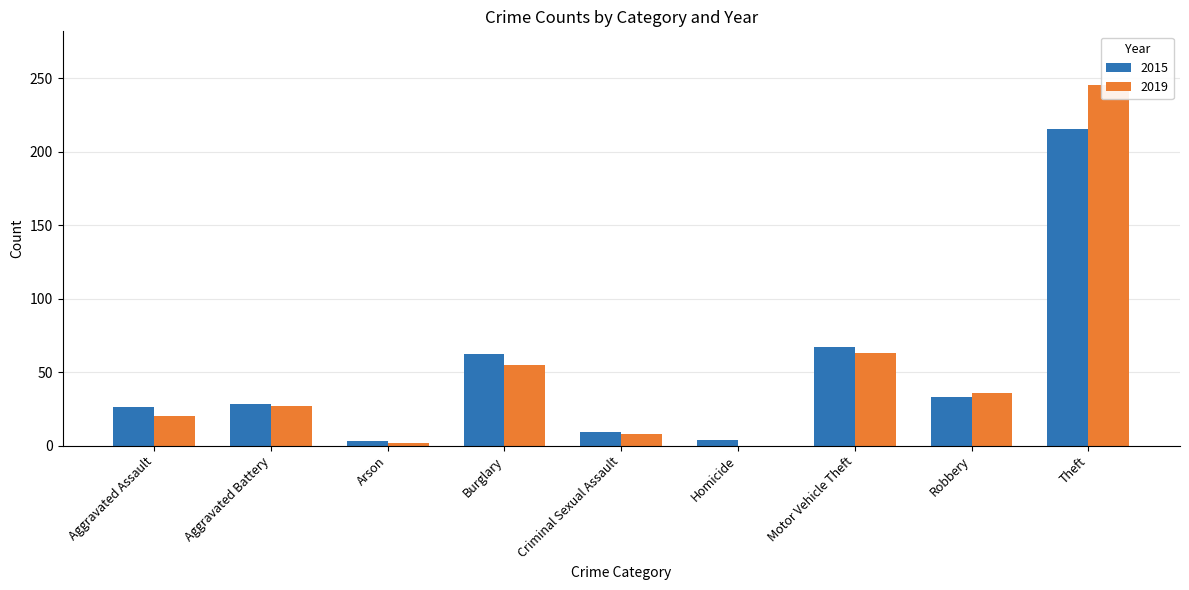

Reading left to right, list all the values displayed in this chart.

2015: 26	28	3	62	9	4	67	33	215
2019: 20	27	2	55	8	0	63	36	245